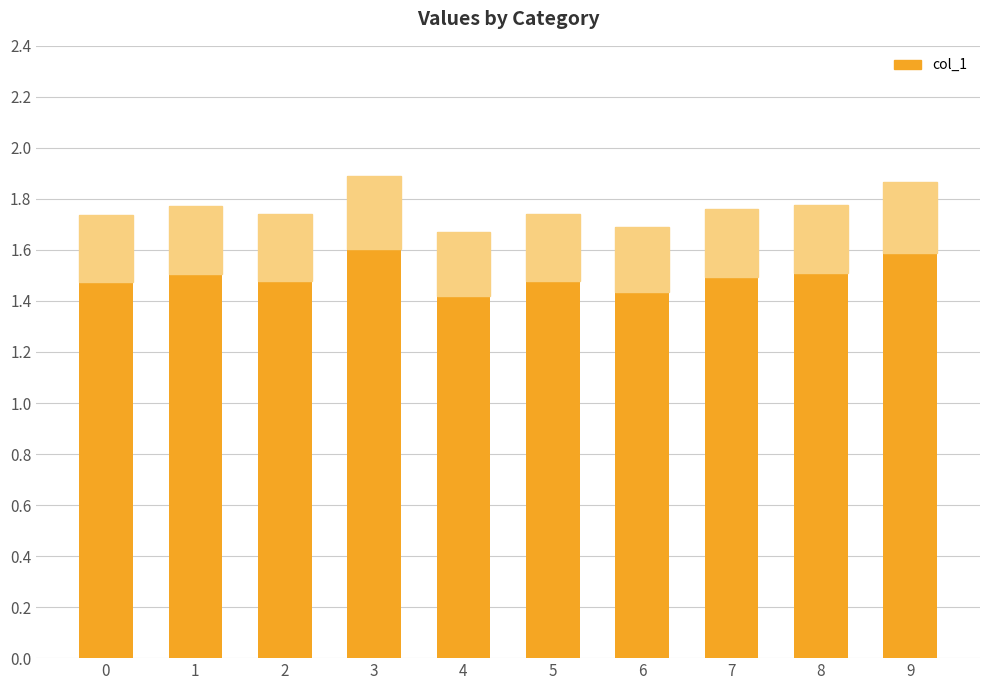

What is the sum of the values at 6 and 2?

3.4